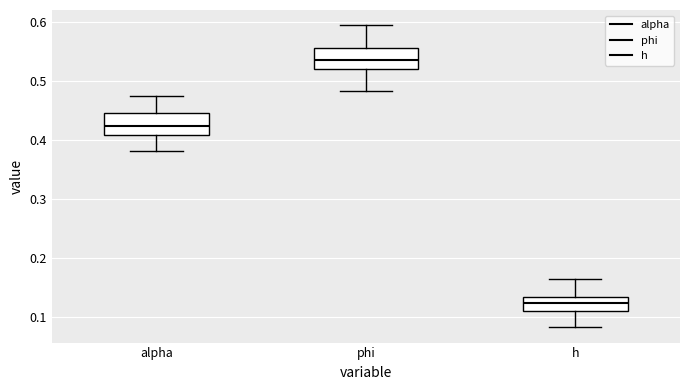

Reading left to right, transcribe this box plot: for each box, give where its median line is, the range the box spans, and where its two whiskers end, as read against the y-axis. The values are not printed on the chart, so give them approximately, as read against the axis.

alpha: median 0.42, box 0.41 to 0.45, whiskers 0.38 to 0.47
phi: median 0.54, box 0.52 to 0.56, whiskers 0.48 to 0.59
h: median 0.12, box 0.11 to 0.13, whiskers 0.08 to 0.16